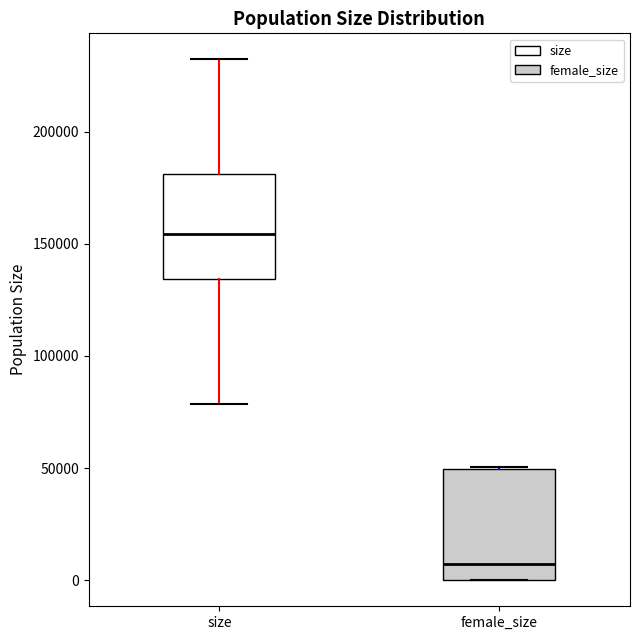

Where is the lower edge of the box for female_size on the y-axis? The values are not printed on the chart, so give them approximately, as read against the axis.

0